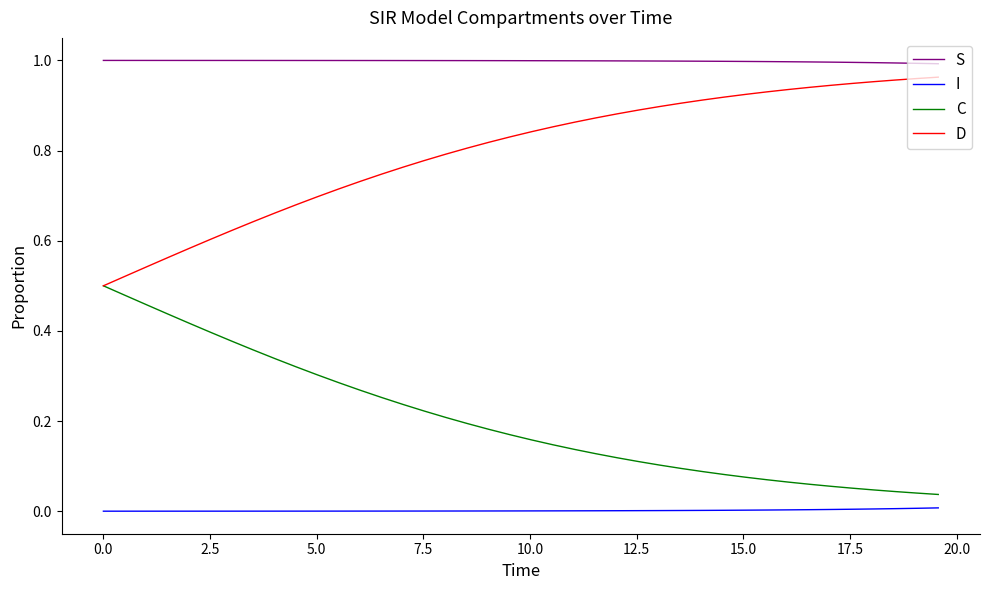

At how many categories does at least one series exceed 0?

40